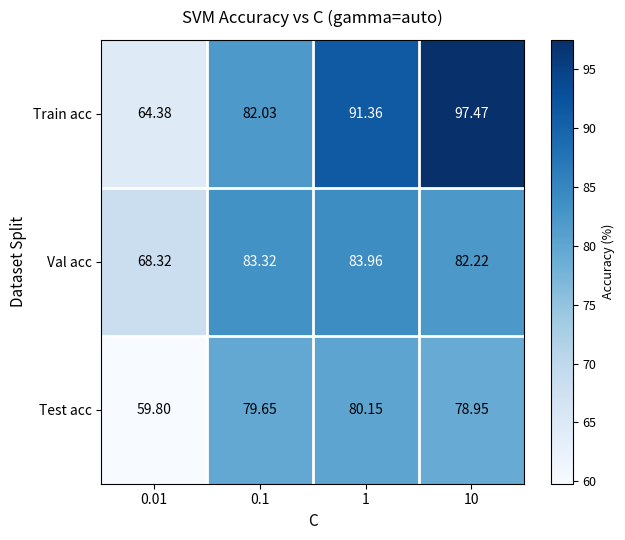

Is the value of Val acc at 1 greater than the value of Test acc at 1?

Yes